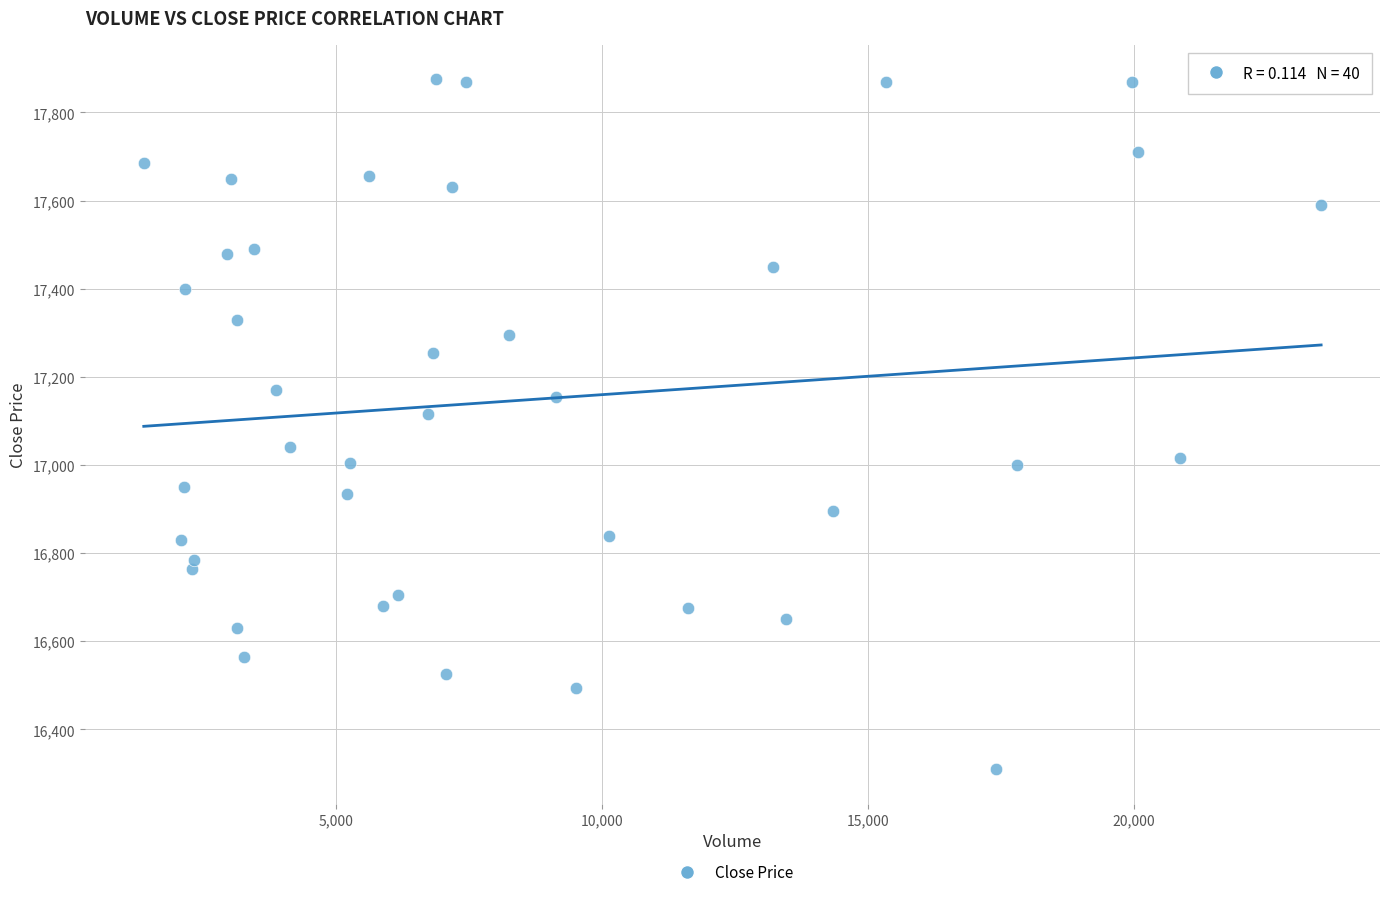

What Y value in the scatter plot is closest to 17092?

17115